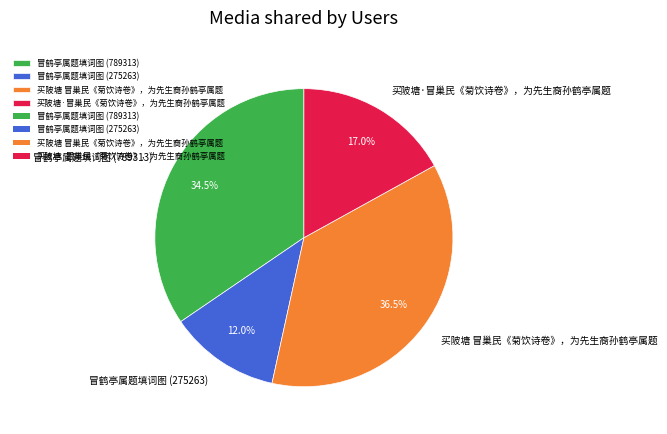

What percentage is the 买陂塘·冒巢民《菊饮诗卷》，为先生裔孙鹤亭属题 slice, to the nearest percent?

17%